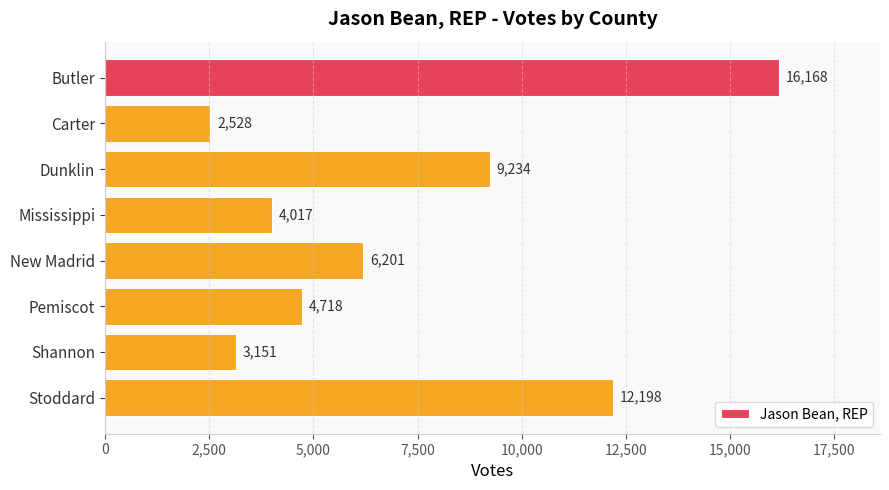

What is the difference between the maximum and minimum values?

13640